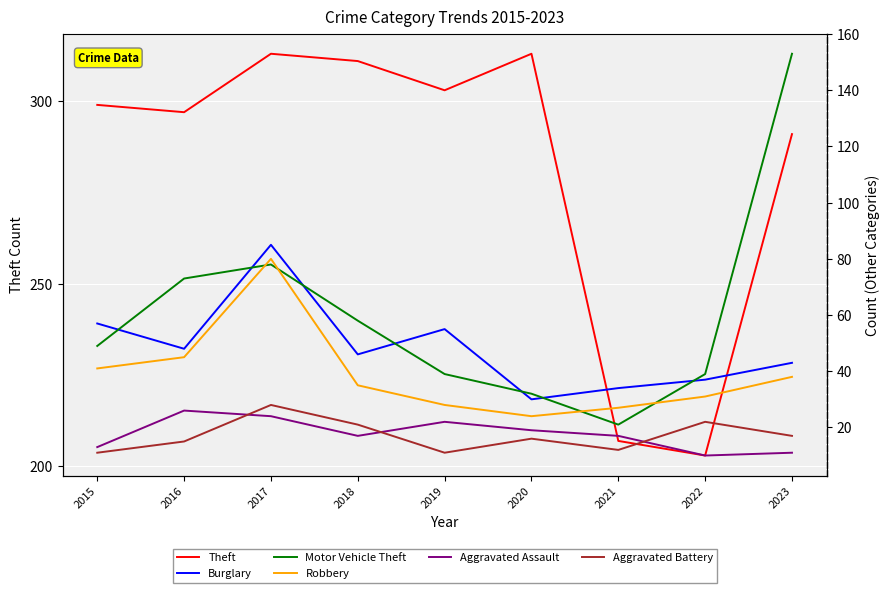

Reading left to right, what are all the values shown in this chart?

Theft: 299	297	313	311	303	313	207	203	291
Burglary: 57	48	85	46	55	30	34	37	43
Motor Vehicle Theft: 49	73	78	58	39	32	21	39	153
Robbery: 41	45	80	35	28	24	27	31	38
Aggravated Assault: 13	26	24	17	22	19	17	10	11
Aggravated Battery: 11	15	28	21	11	16	12	22	17